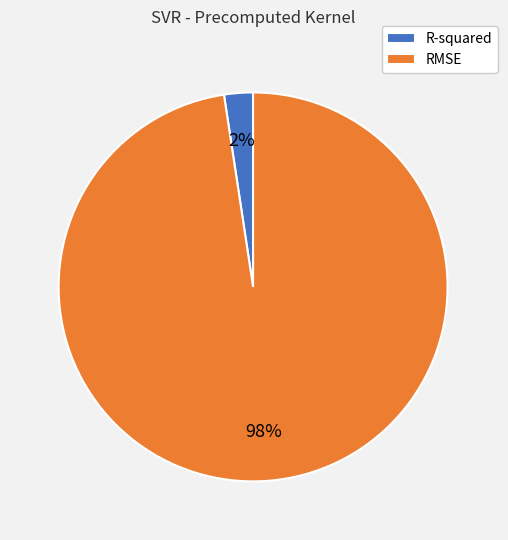

Which has a higher value, R-squared or RMSE?

RMSE